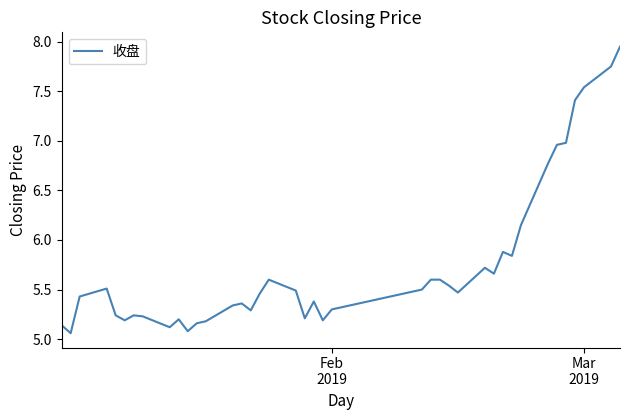

What is the difference between the maximum and minimum values?

2.9